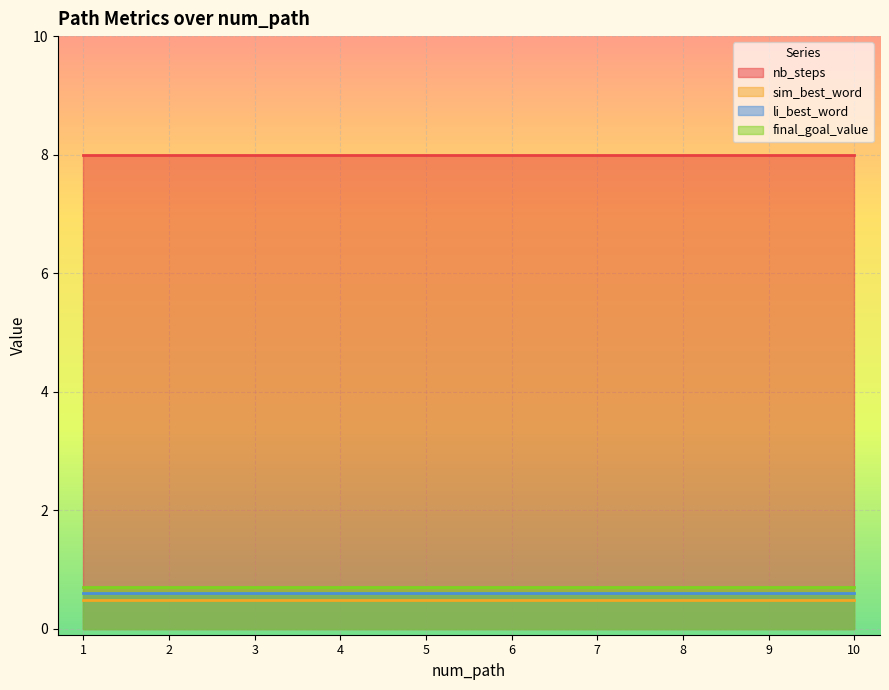

Reading left to right, transcribe all the data shown in this chart.

nb_steps: 1=8.0	2=8.0	3=8.0	4=8.0	5=8.0	6=8.0	7=8.0	8=8.0	9=8.0	10=8.0
sim_best_word: 1=0.5	2=0.5	3=0.5	4=0.5	5=0.5	6=0.5	7=0.5	8=0.5	9=0.5	10=0.5
li_best_word: 1=0.6	2=0.6	3=0.6	4=0.6	5=0.6	6=0.6	7=0.6	8=0.6	9=0.6	10=0.6
final_goal_value: 1=0.7	2=0.7	3=0.7	4=0.7	5=0.7	6=0.7	7=0.7	8=0.7	9=0.7	10=0.7